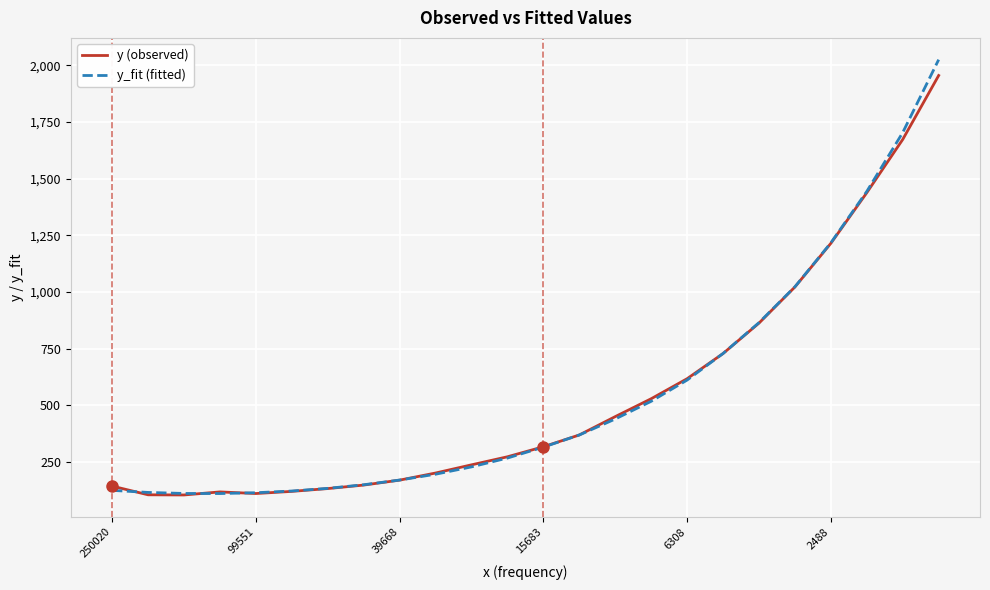

What is the greatest value displayed?

2025.8